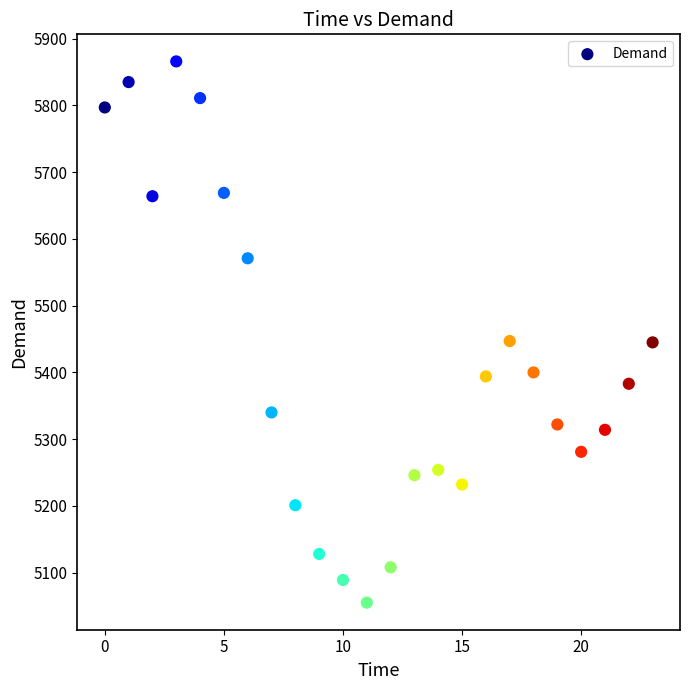

What is the range of Y values (max minus min)?

811